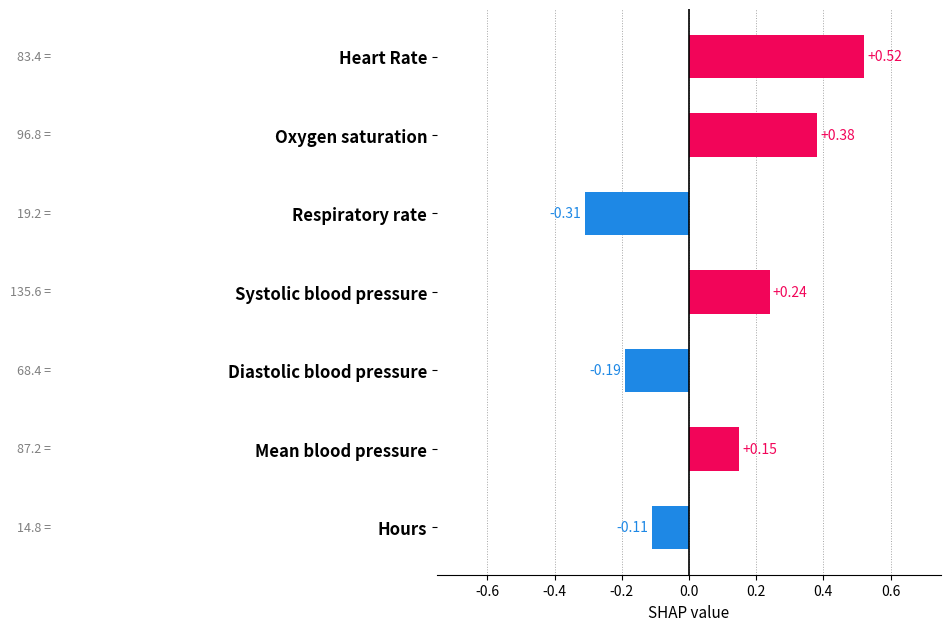

List the labels in order of value, smallest first.

Respiratory rate, Diastolic blood pressure, Hours, Mean blood pressure, Systolic blood pressure, Oxygen saturation, Heart Rate